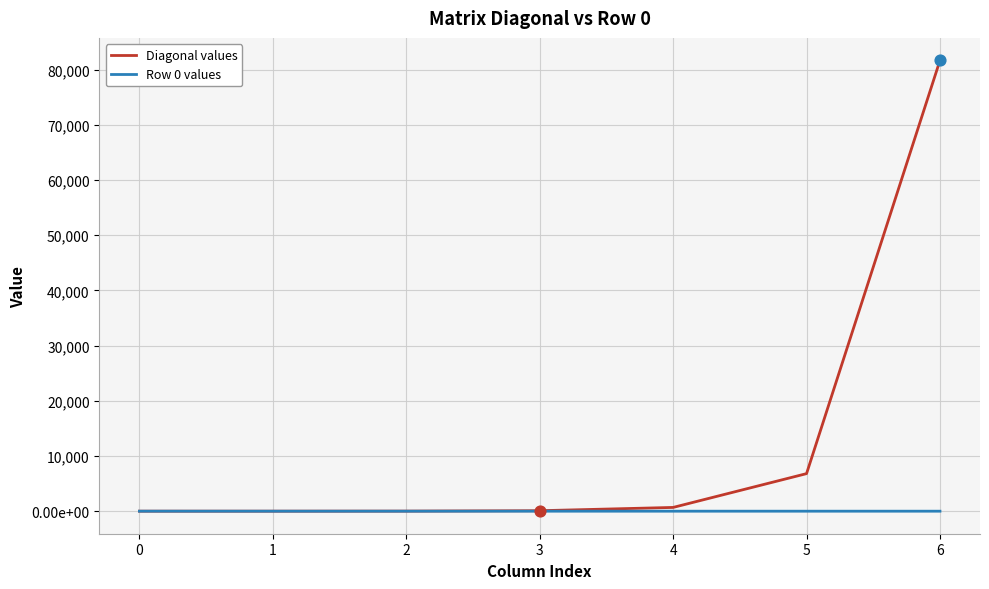

Is the value of Diagonal values at 4 greater than the value of Row 0 values at 3?

Yes